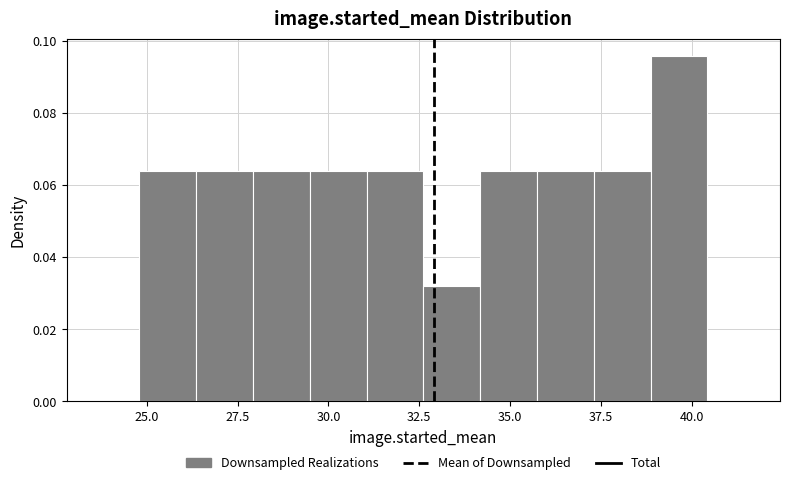

Read against the x-axis, roughly where is the centre of the tallest bar?

39.5